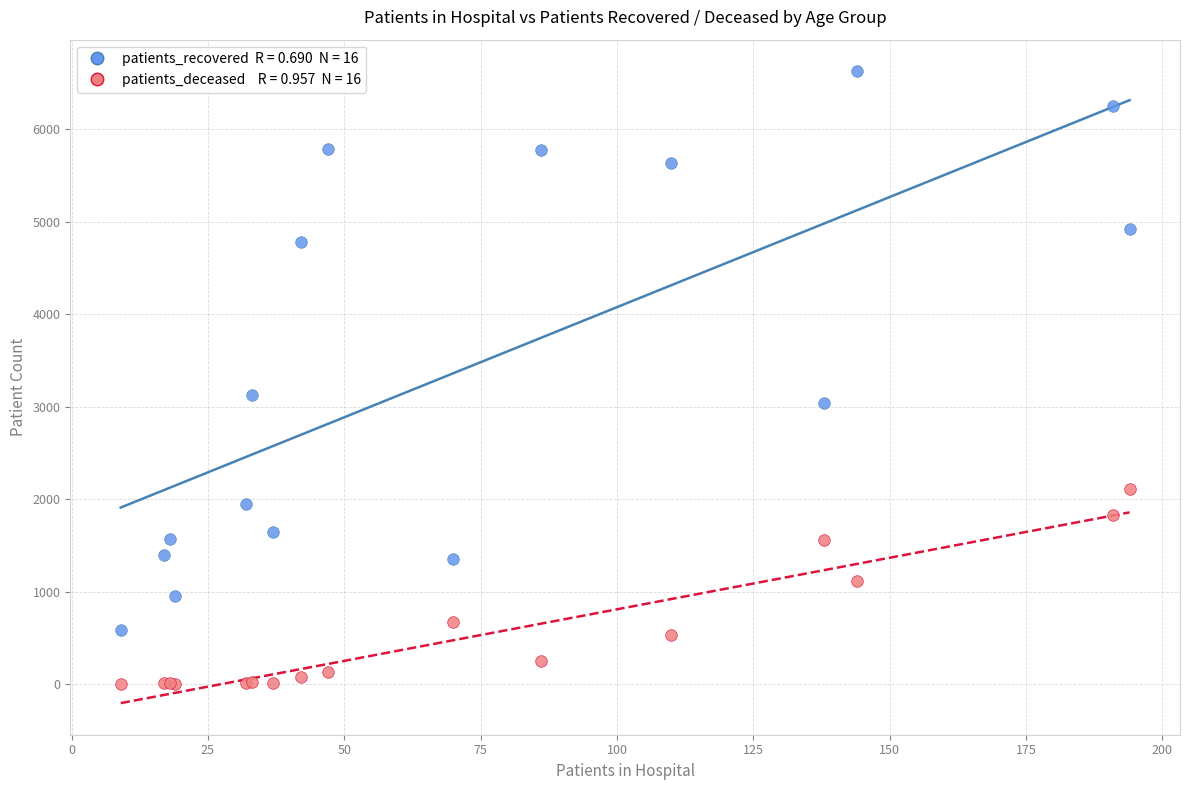

Across all series, what Y value is closest to 3315?

3132